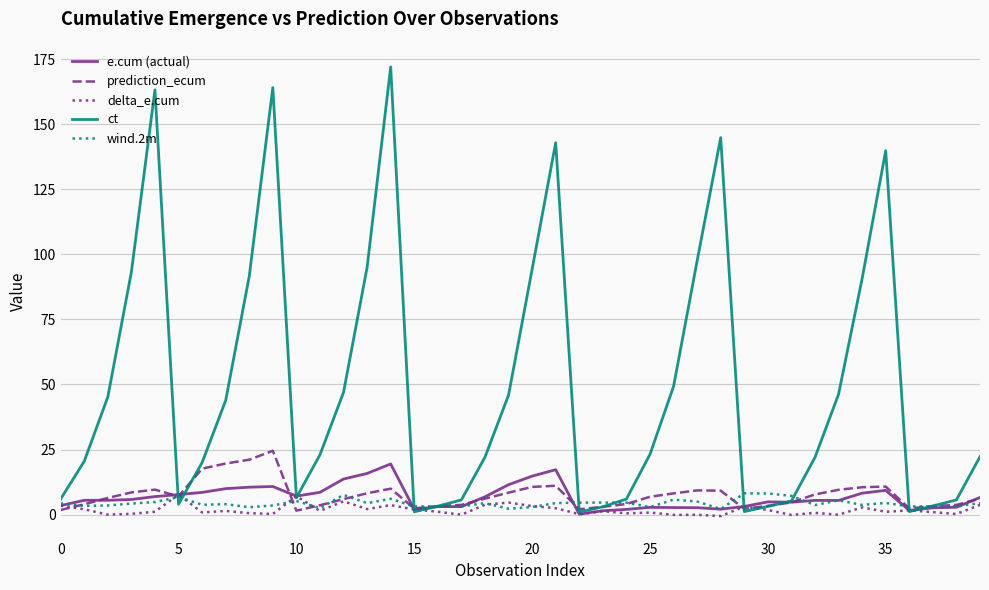

Which series has the largest total across all categories?

ct